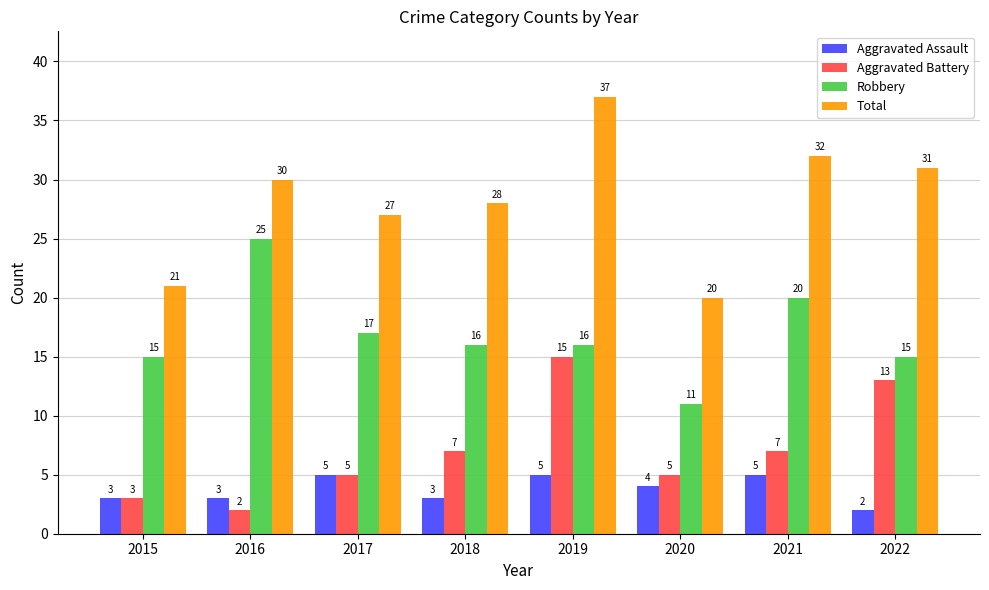

What is the difference between the maximum and second lowest values in the Aggravated Assault series?

2